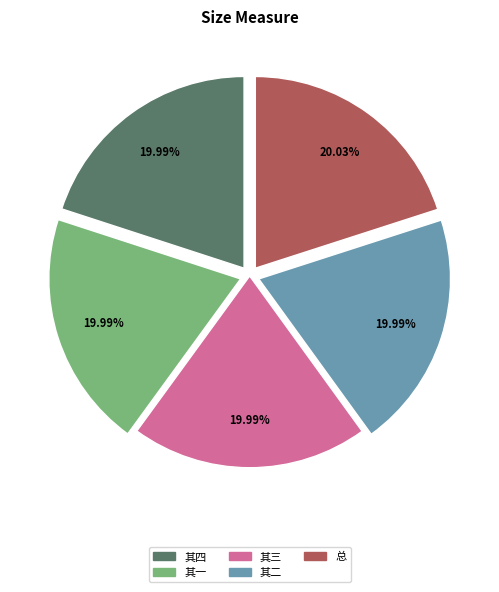

Approximately how many times larger is the value at 其三 compared to 其二?

1.0